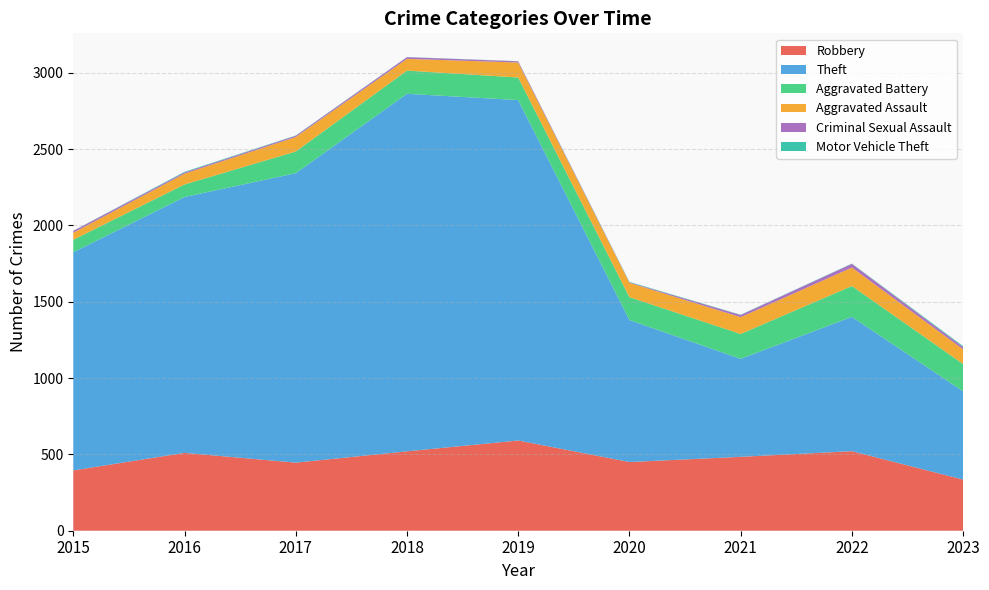

Reading left to right, extract all data points from this chart.

Robbery: 2015=395	2016=510	2017=446	2018=520	2019=591	2020=450	2021=484	2022=521	2023=335
Theft: 2015=1429	2016=1676	2017=1896	2018=2342	2019=2230	2020=930	2021=642	2022=880	2023=578
Aggravated Battery: 2015=82	2016=82	2017=142	2018=152	2019=148	2020=150	2021=163	2022=202	2023=179
Aggravated Assault: 2015=46	2016=71	2017=95	2018=77	2019=98	2020=94	2021=110	2022=121	2023=96
Criminal Sexual Assault: 2015=12	2016=8	2017=8	2018=11	2019=8	2020=3	2021=14	2022=24	2023=15
Motor Vehicle Theft: 2015=1	2016=4	2017=2	2018=1	2019=1	2020=3	2021=2	2022=2	2023=6